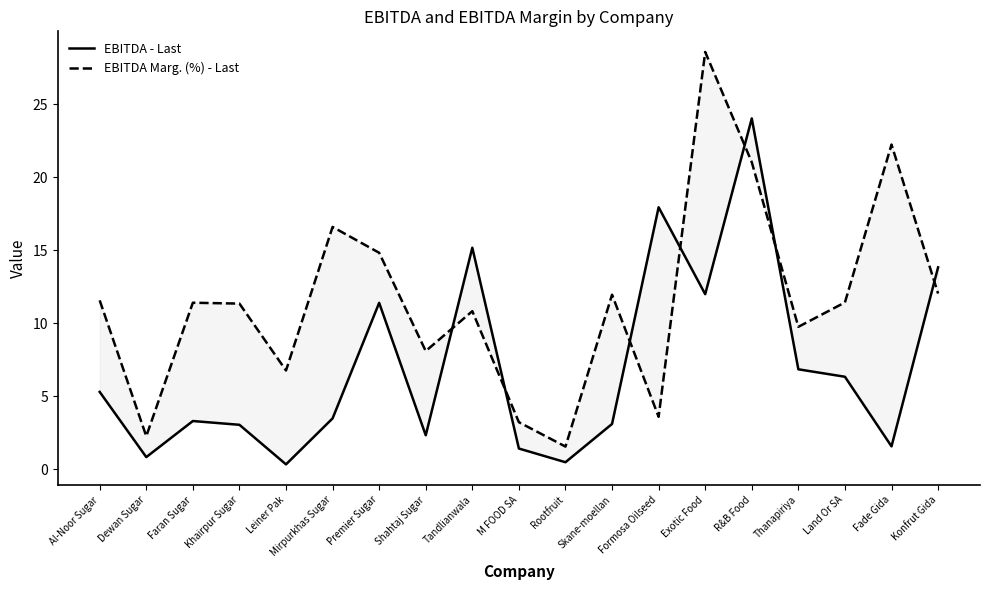

Which series ends up on top after the final intersection of EBITDA Marg. (%) - Last and EBITDA - Last?

EBITDA - Last